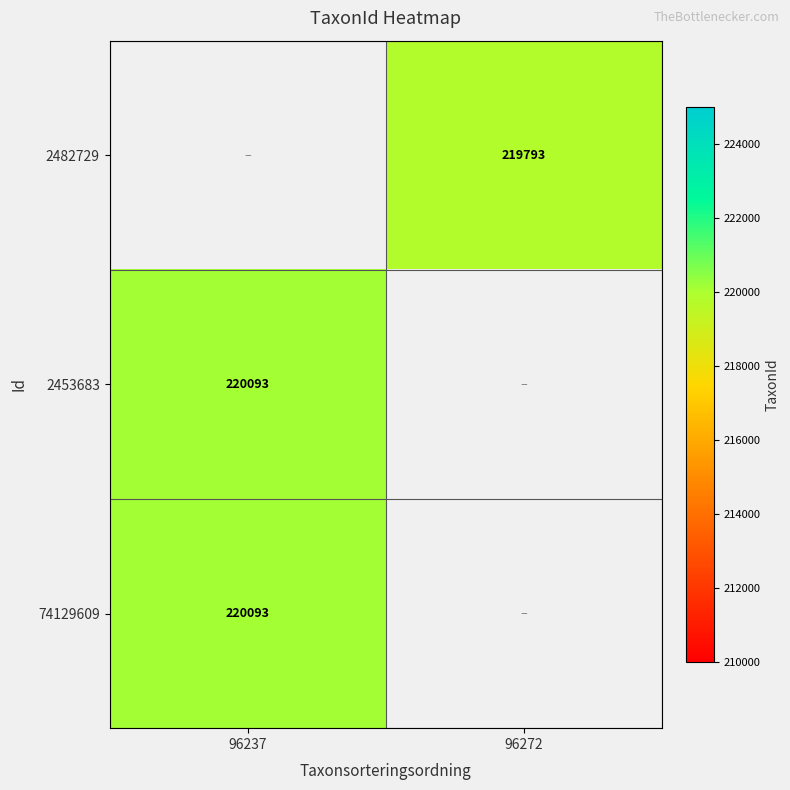

The 2453683 series shows 105567 at 96237. True or false?

False